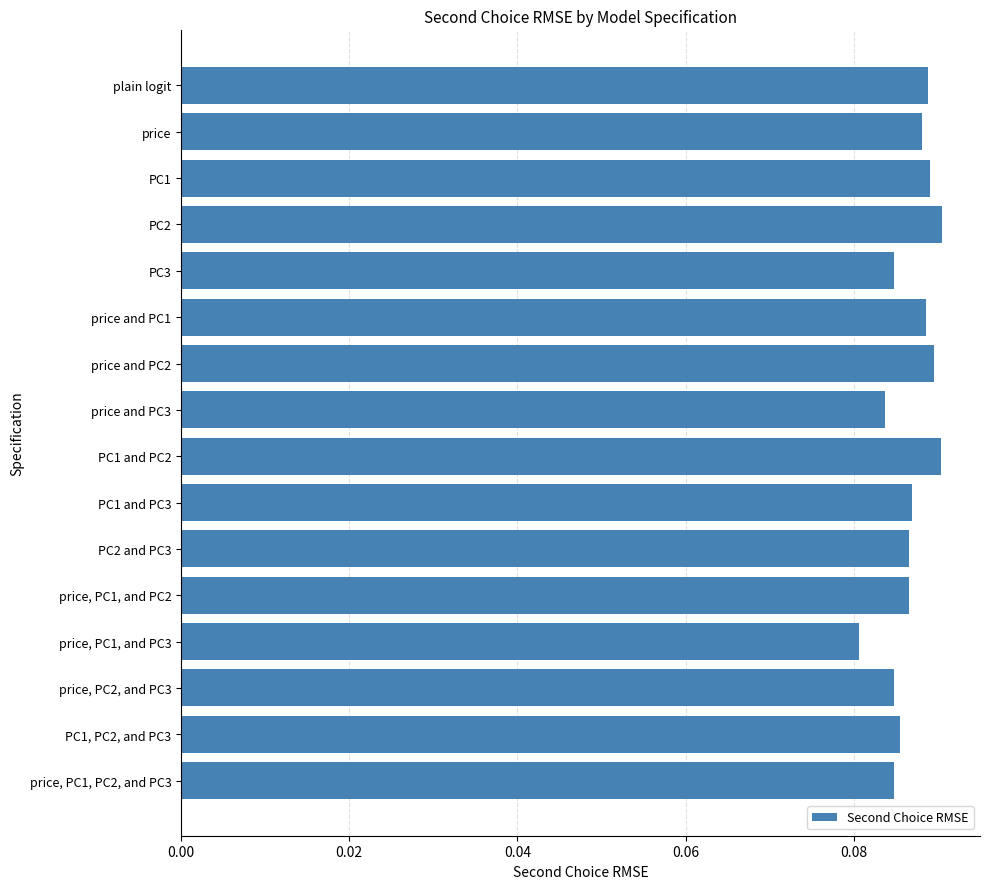

How many values are between 0 and 1?

16